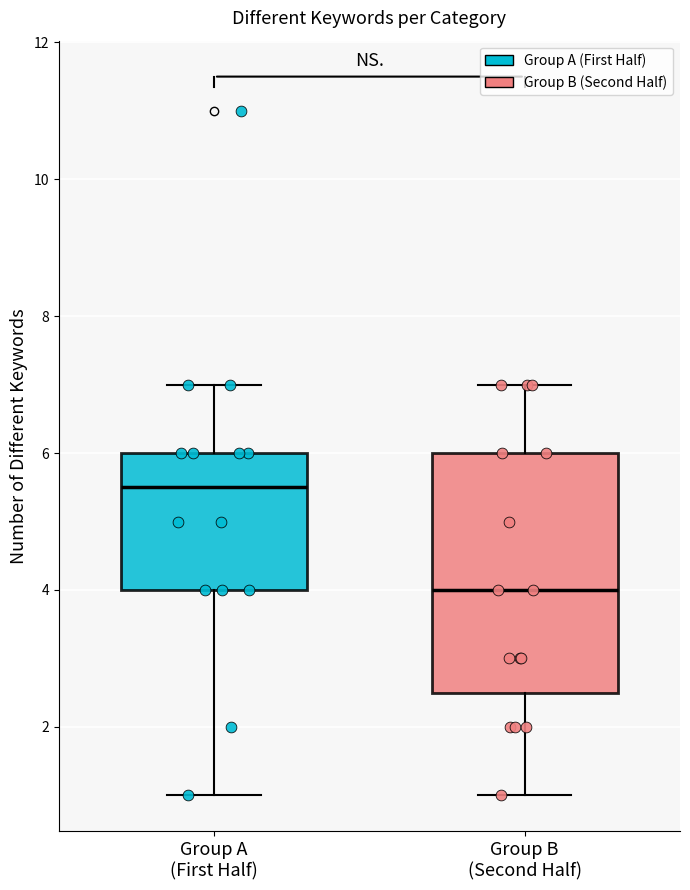

Which box has the highest median line?

Group A (First Half)